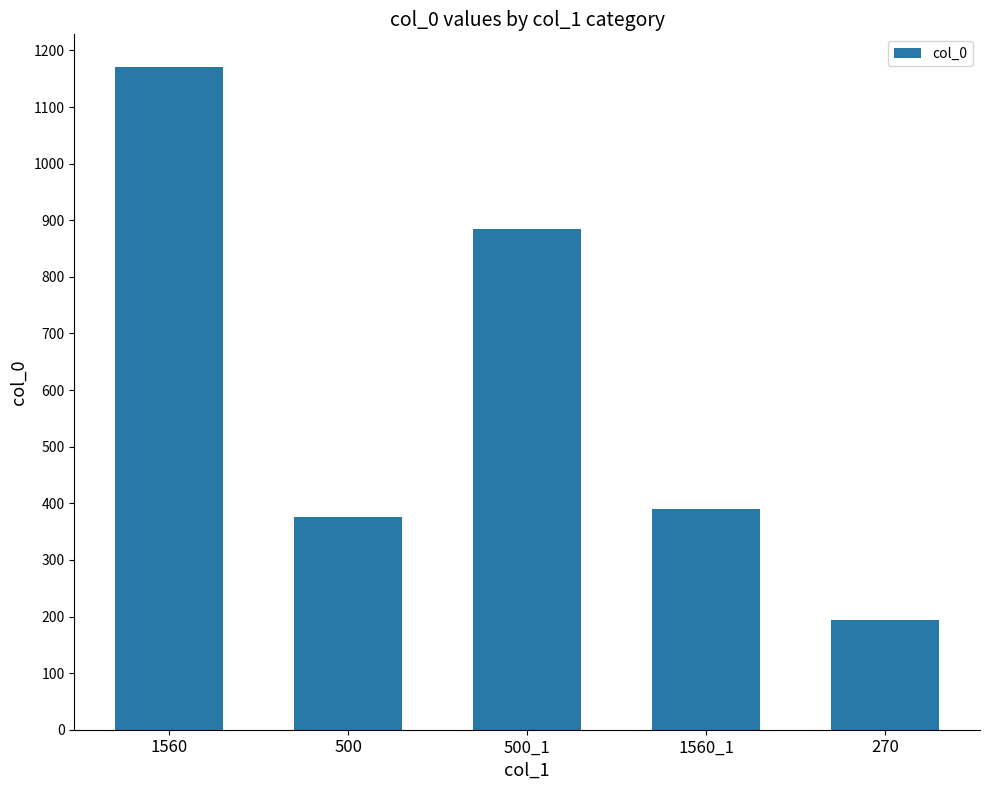

What is the maximum value shown in the chart?

1170